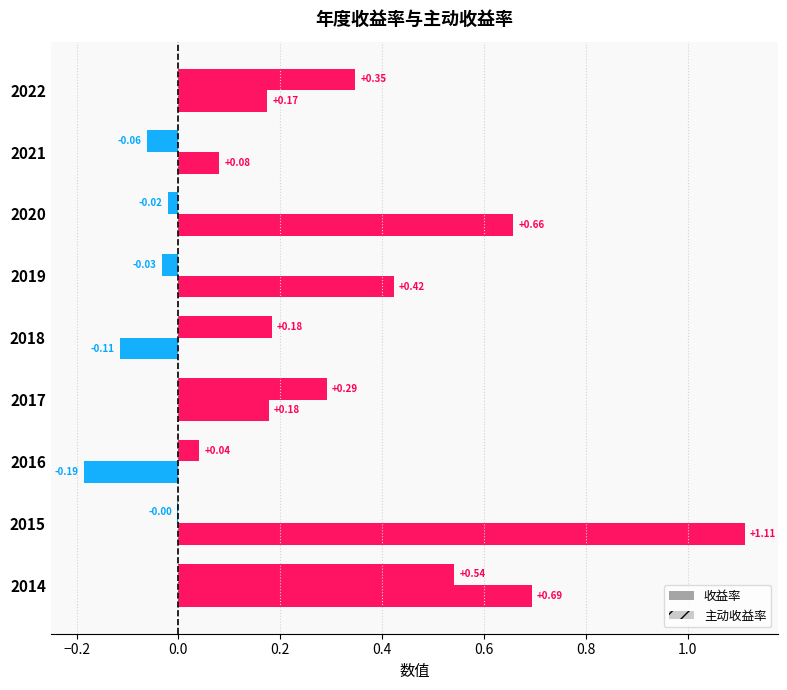

How many categories are shown in the chart?

9